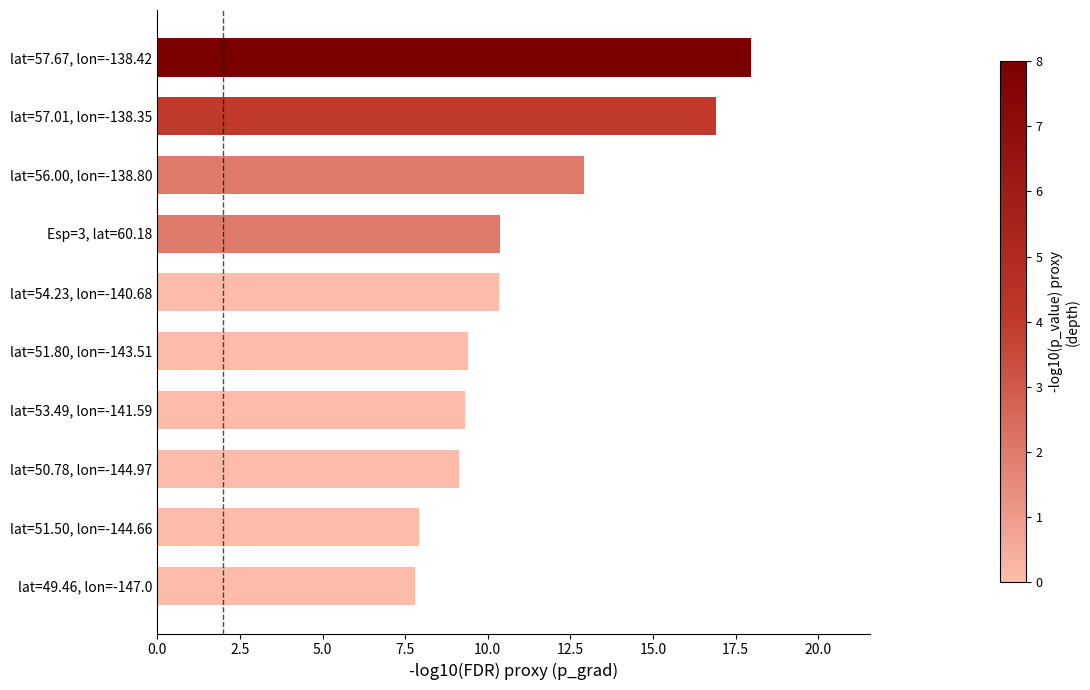

Count the number of categories in the chart.

10